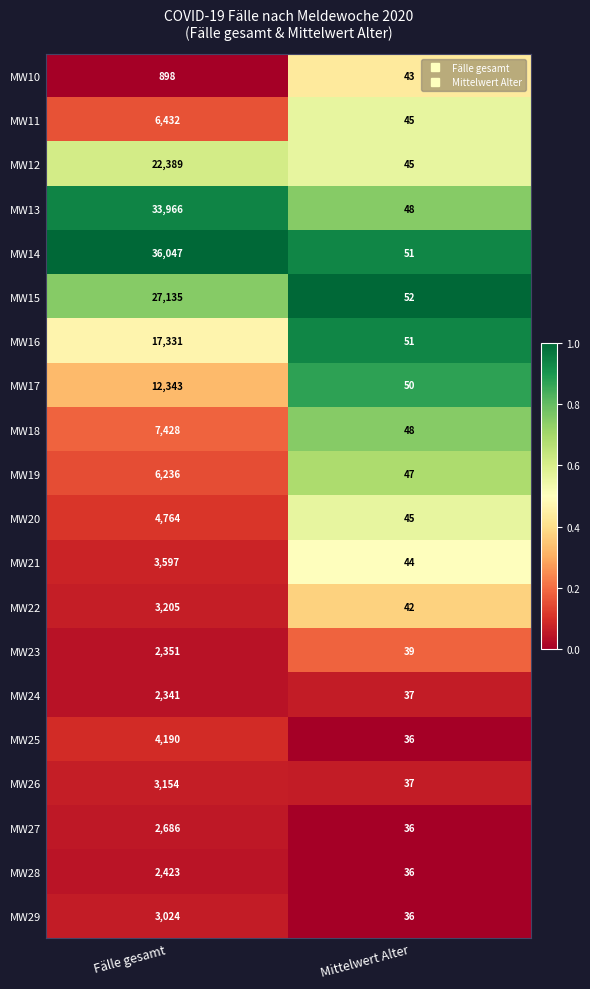

Count the number of categories in the chart.

2